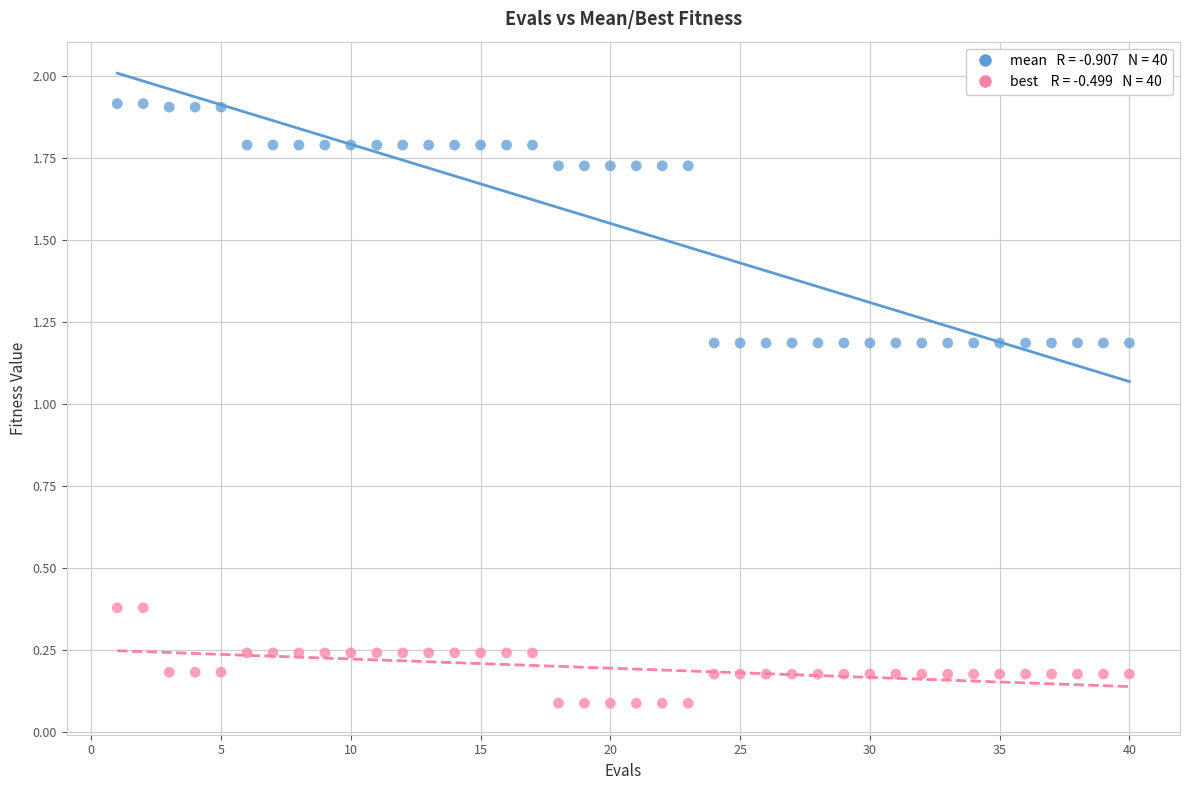

Across all data points, what is the range of Y values (max minus min)?

1.8